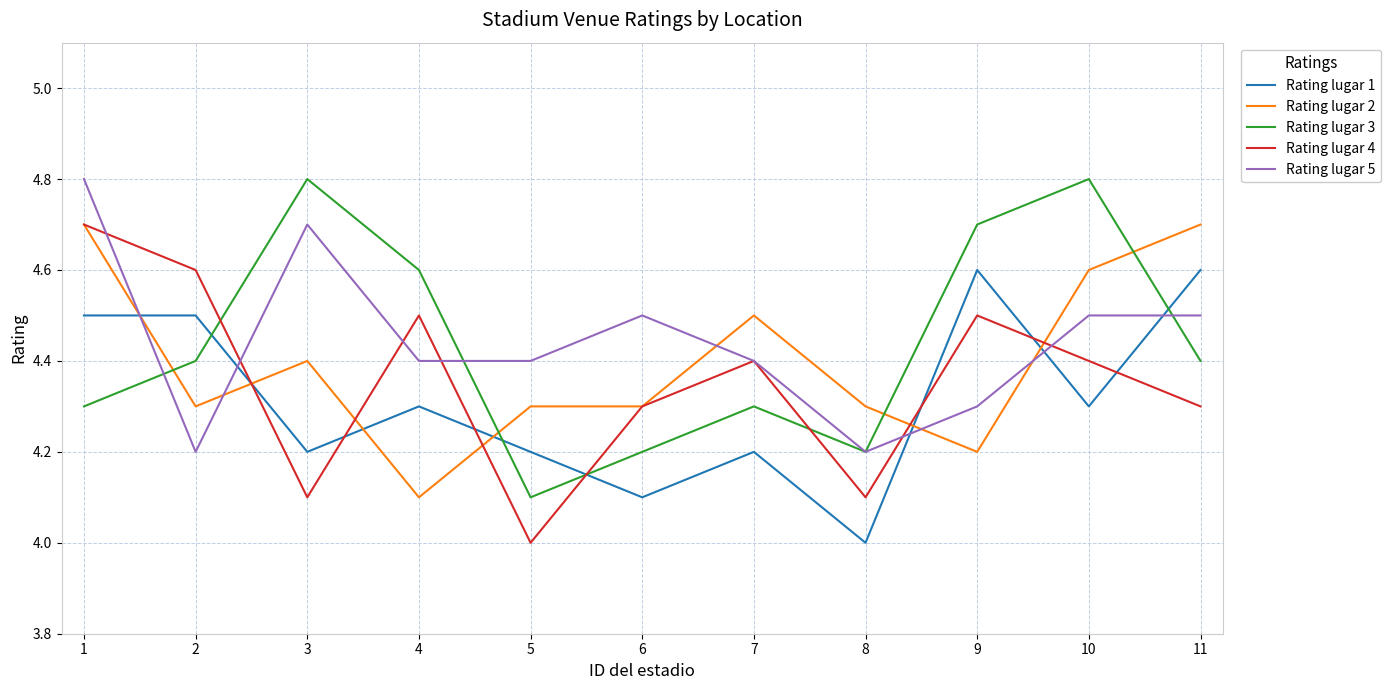

What are all the series names shown in the legend?

Rating lugar 1, Rating lugar 2, Rating lugar 3, Rating lugar 4, Rating lugar 5